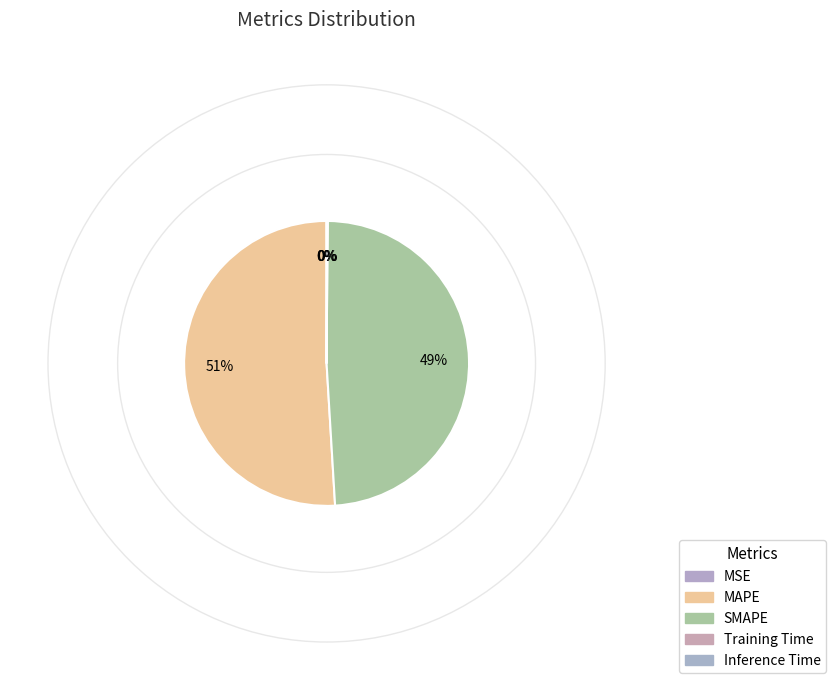

How many segments does this pie chart have?

5